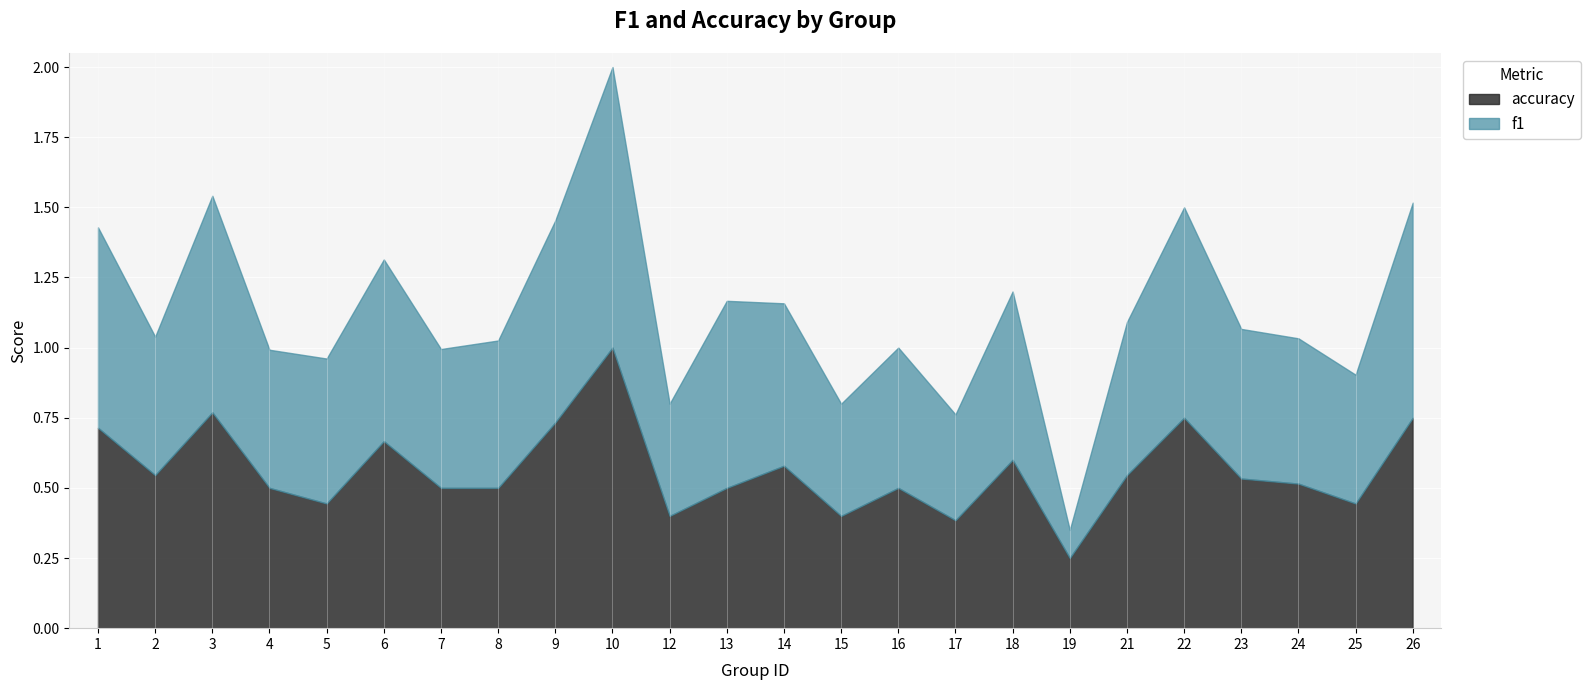

What is the maximum value for f1?

1.0